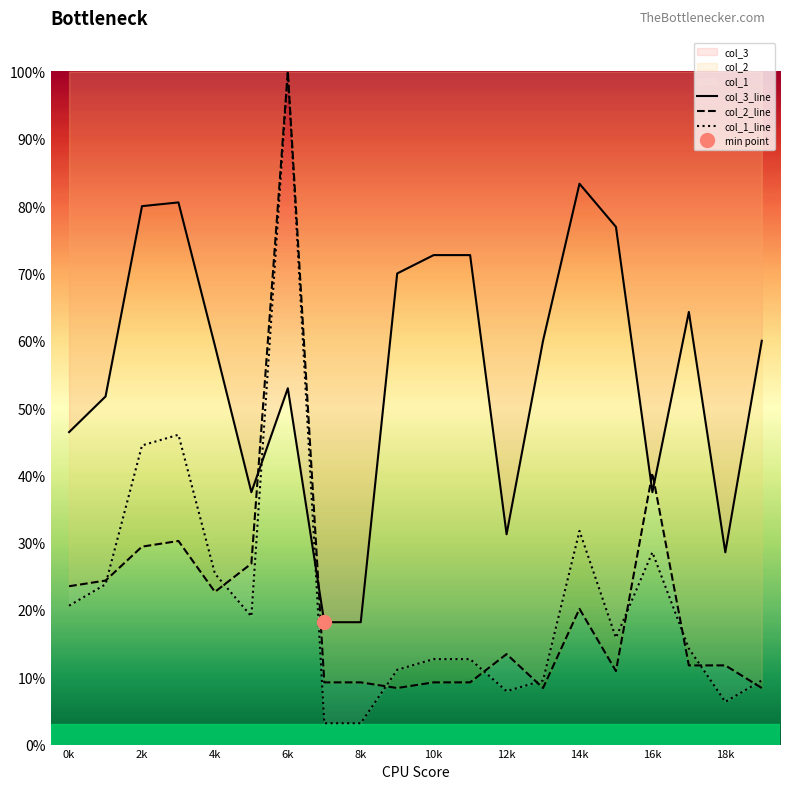

Is this an area chart (filled region under the line)?

No